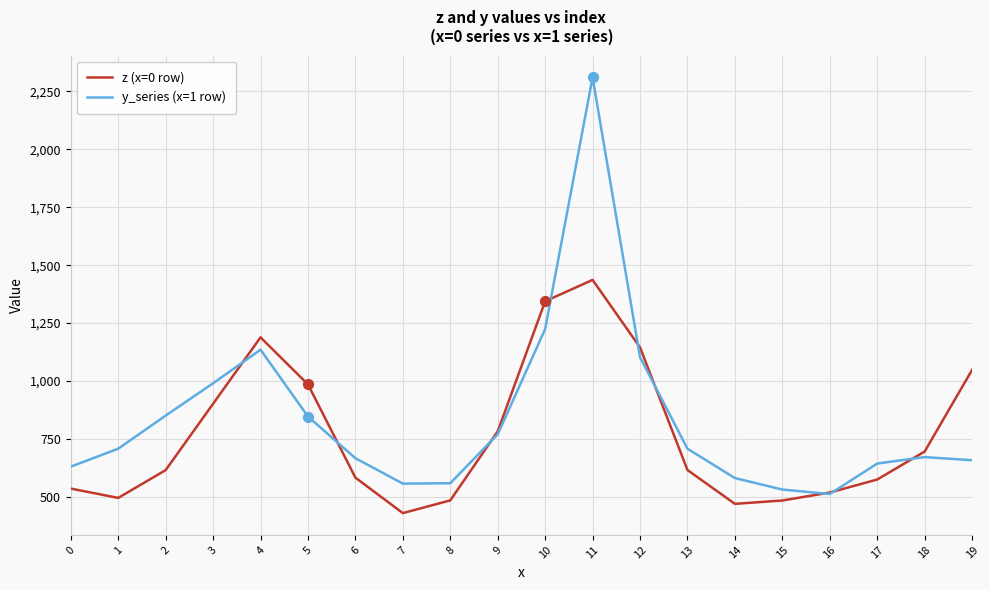

Which series has the widest spread of values?

y_series (x=1 row)